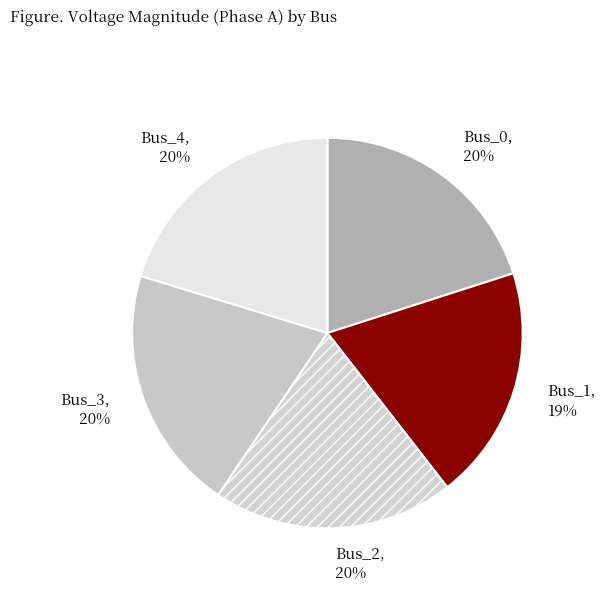

Does Bus_4 represent more than half of the total?

No